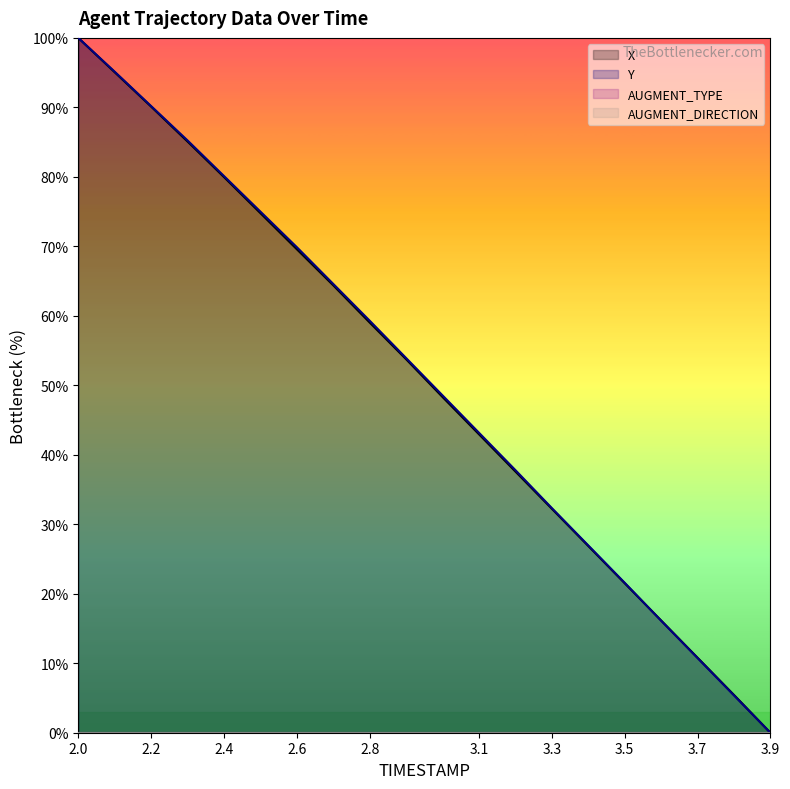

What is the label of the 3rd point from the left?

2.2